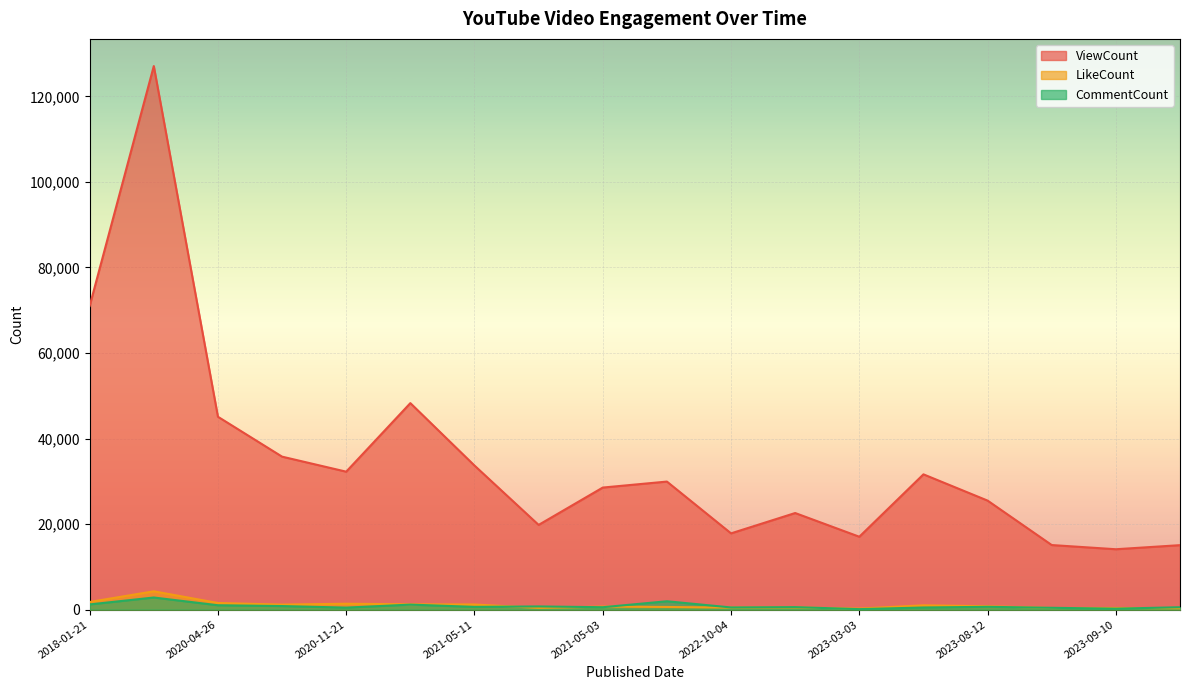

What is the value of the LikeCount point at the 15th from the left?

790